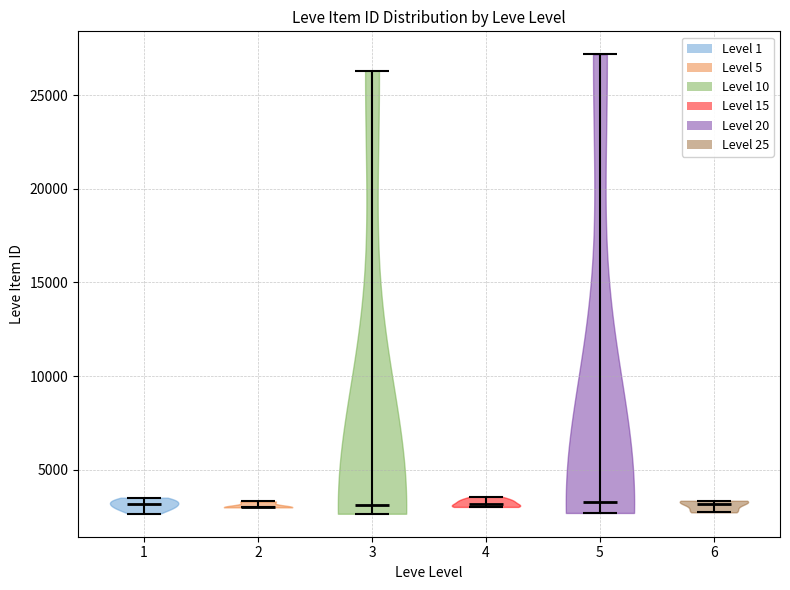

Reading left to right, read every violin against the y-axis: where its median line is, and the lowest and highest points it reaches. The values are not printed on the chart, so give them approximately, as read against the axis.

1: median line 3000, lowest point 2500, highest point 3500
2: median line 3000, lowest point 3000, highest point 3500
3: median line 3000, lowest point 2500, highest point 26500
4: median line 3000, lowest point 3000, highest point 3500
5: median line 3500, lowest point 2500, highest point 27000
6: median line 3000, lowest point 2500, highest point 3500